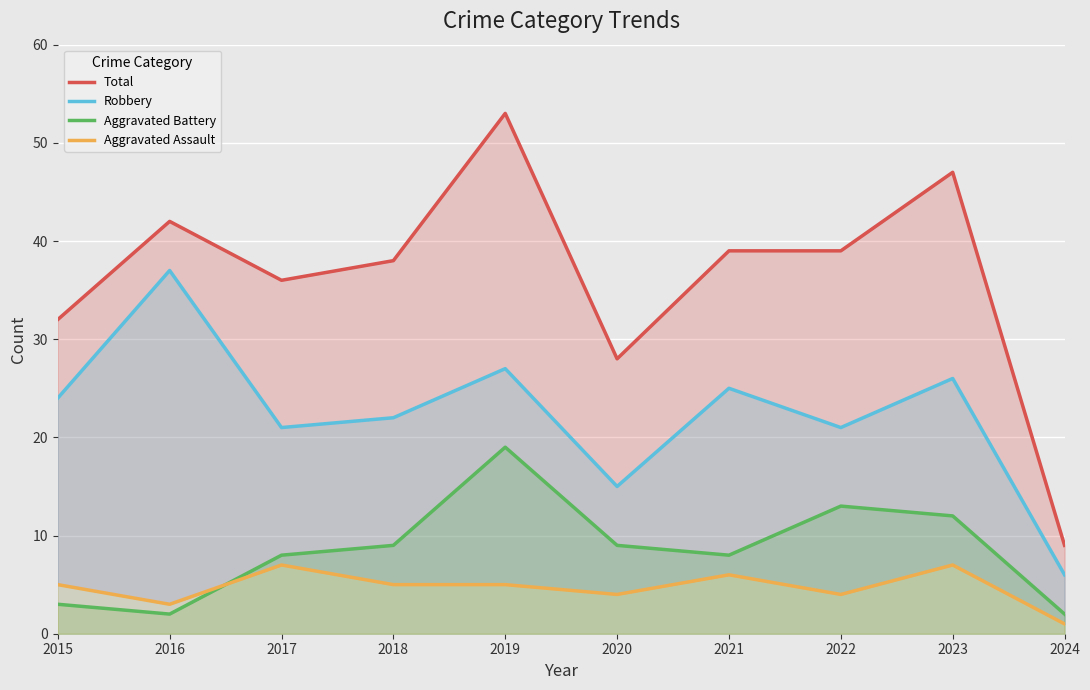

At which category does the chart reach its minimum across all series?

2024